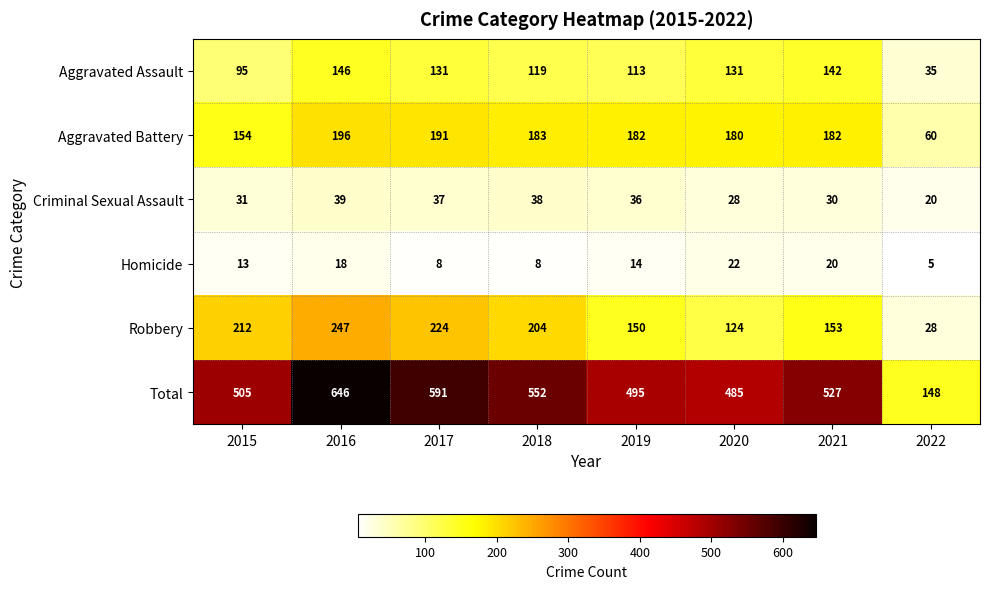

Rank the series by their maximum value, from lowest to highest.

Homicide, Criminal Sexual Assault, Aggravated Assault, Aggravated Battery, Robbery, Total